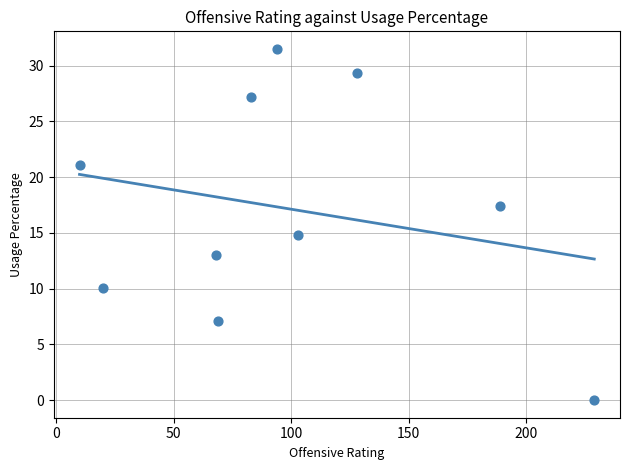

What is the range of Y values (max minus min)?

31.5